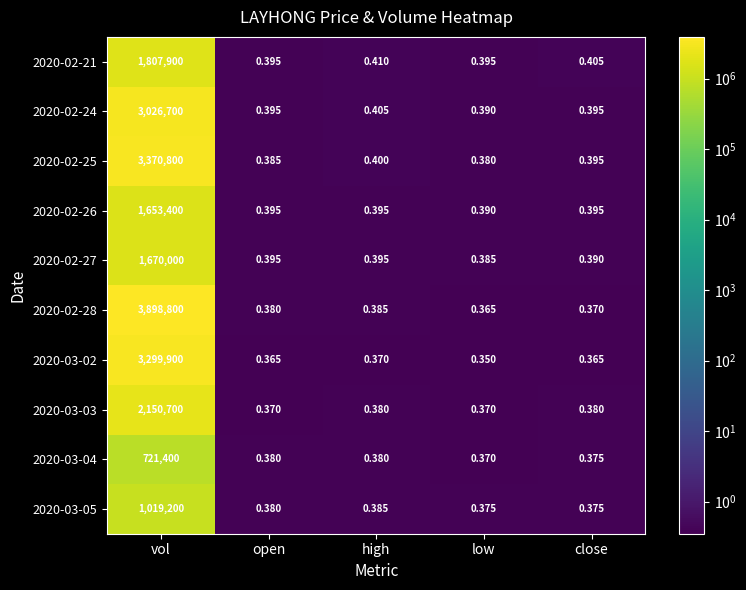

At which label is 2020-02-28 closest to 1949400?

high